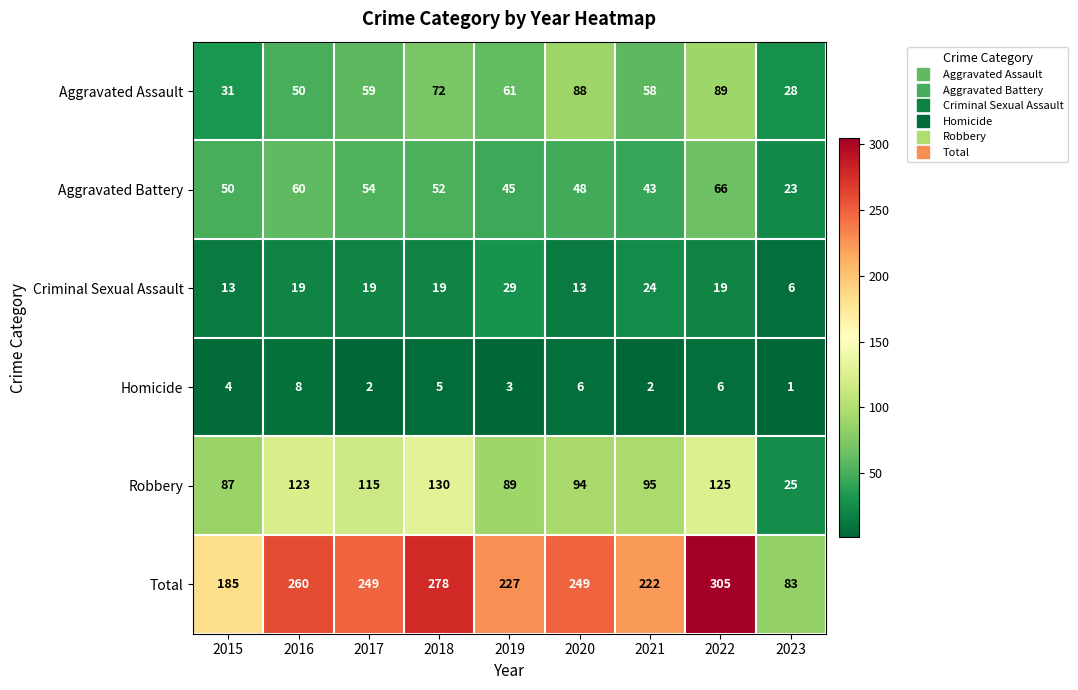

Which label corresponds to the smallest value in the chart?

2023